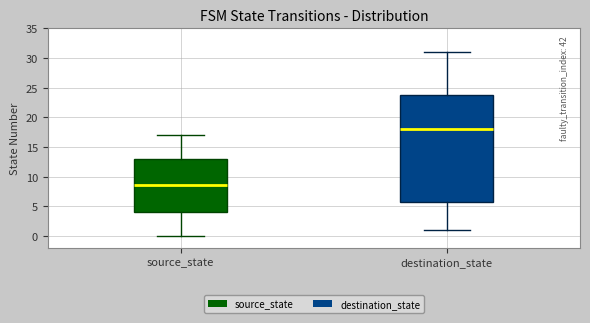

Where is the upper edge of the box for destination_state on the y-axis? The values are not printed on the chart, so give them approximately, as read against the axis.

24.0